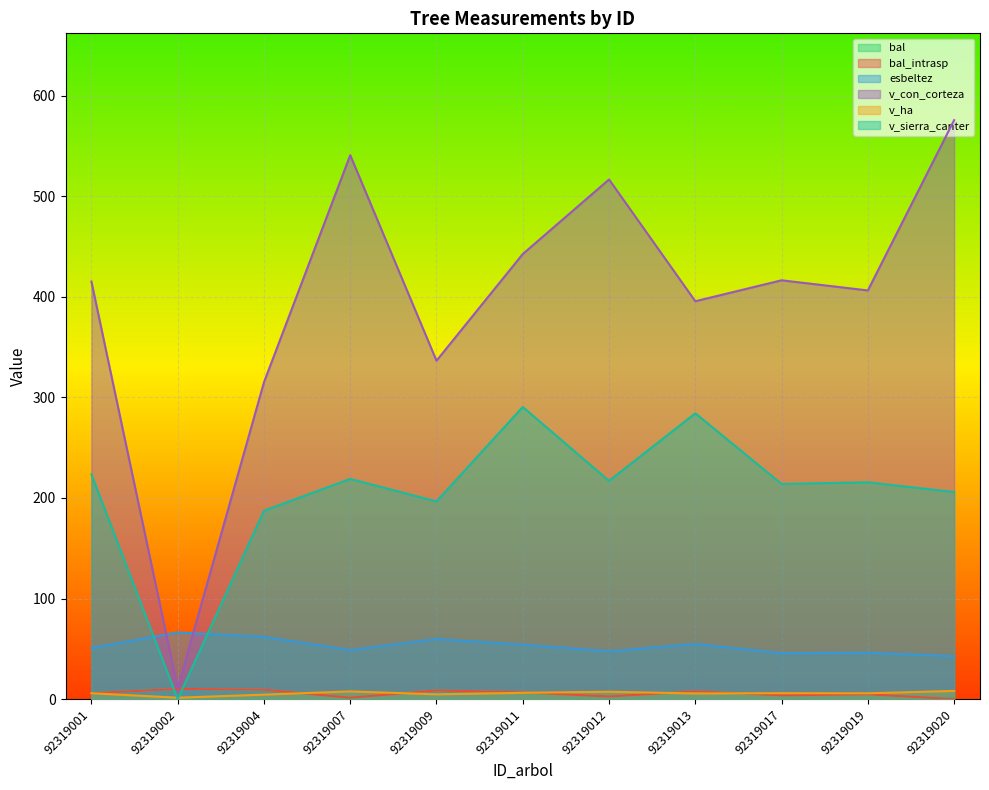

True or false: bal_intrasp has a value of 3.1 at 92319001.

False